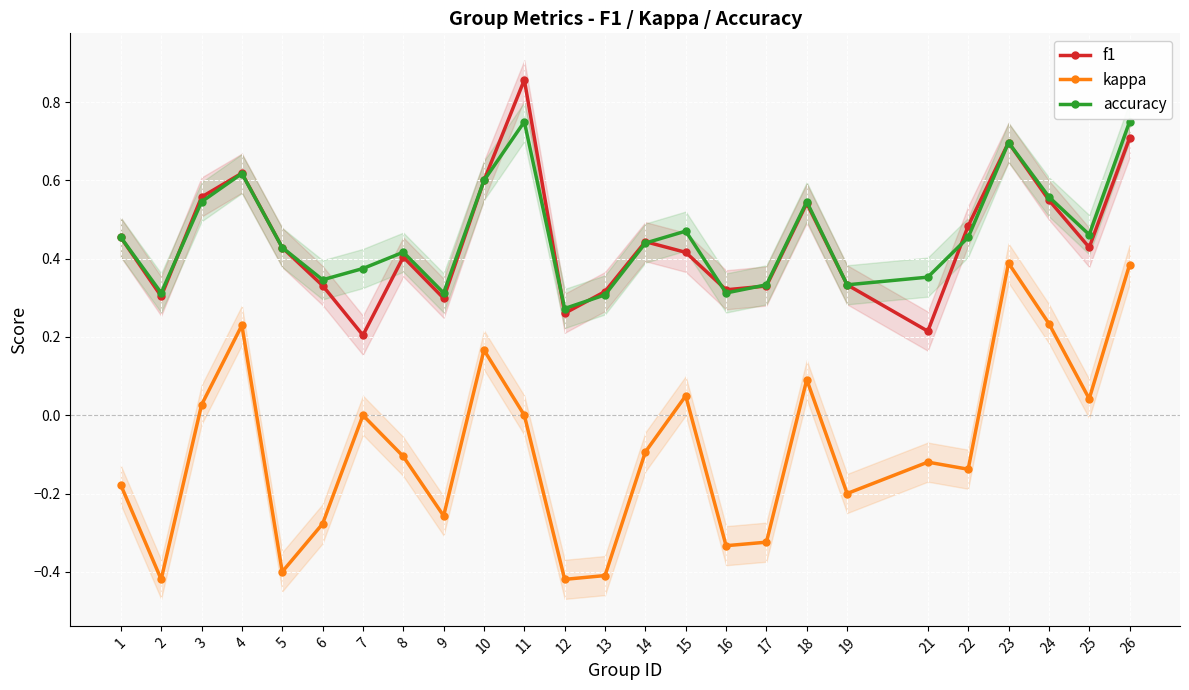

What is the difference between the highest and lowest values at 18?

0.5